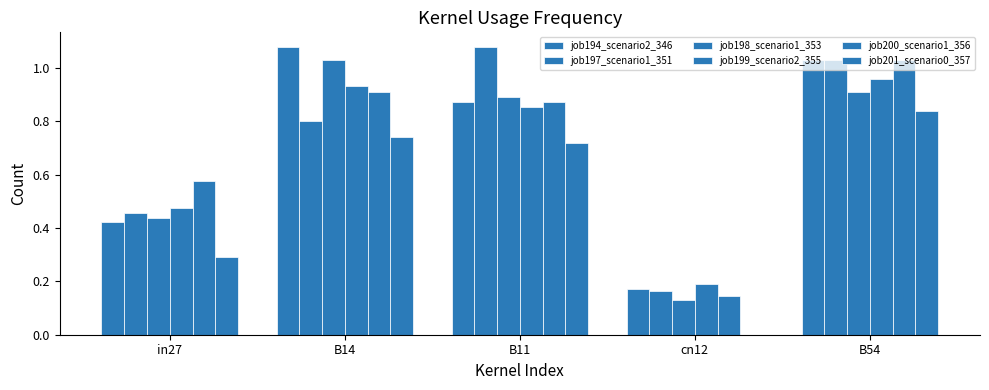

Reading left to right, list all the values displayed in this chart.

job194_scenario2_346: 0.4	1.1	0.9	0.2	1.0
job197_scenario1_351: 0.5	0.8	1.1	0.2	1.0
job198_scenario1_353: 0.4	1.0	0.9	0.1	0.9
job199_scenario2_355: 0.5	0.9	0.9	0.2	1.0
job200_scenario1_356: 0.6	0.9	0.9	0.1	1.0
job201_scenario0_357: 0.3	0.7	0.7	0.0	0.8